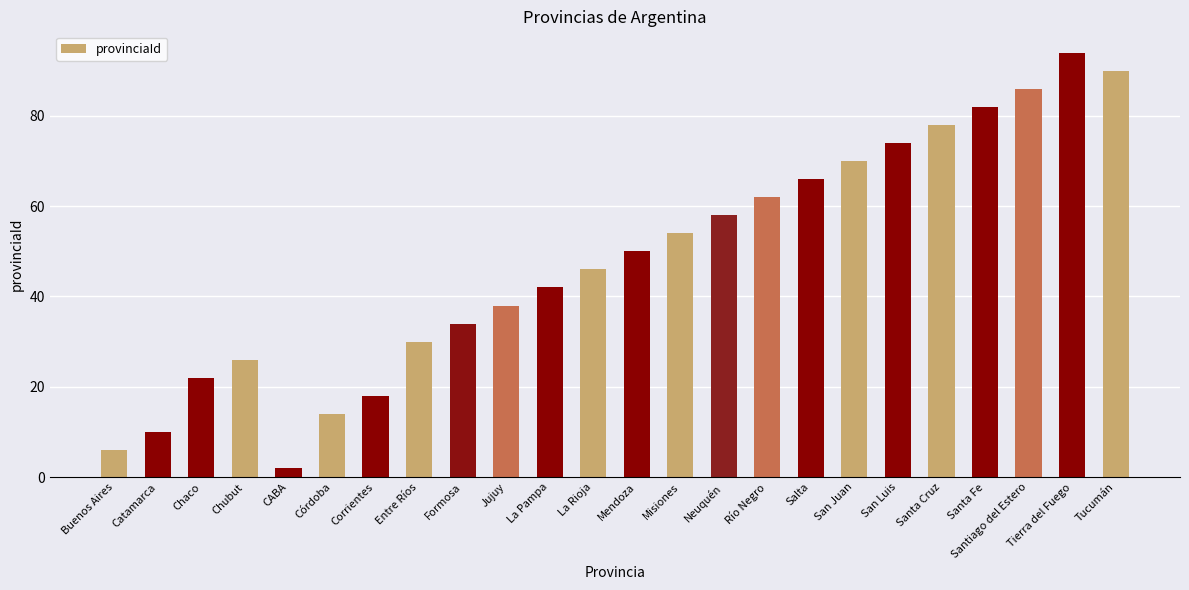

What is the average value?

48